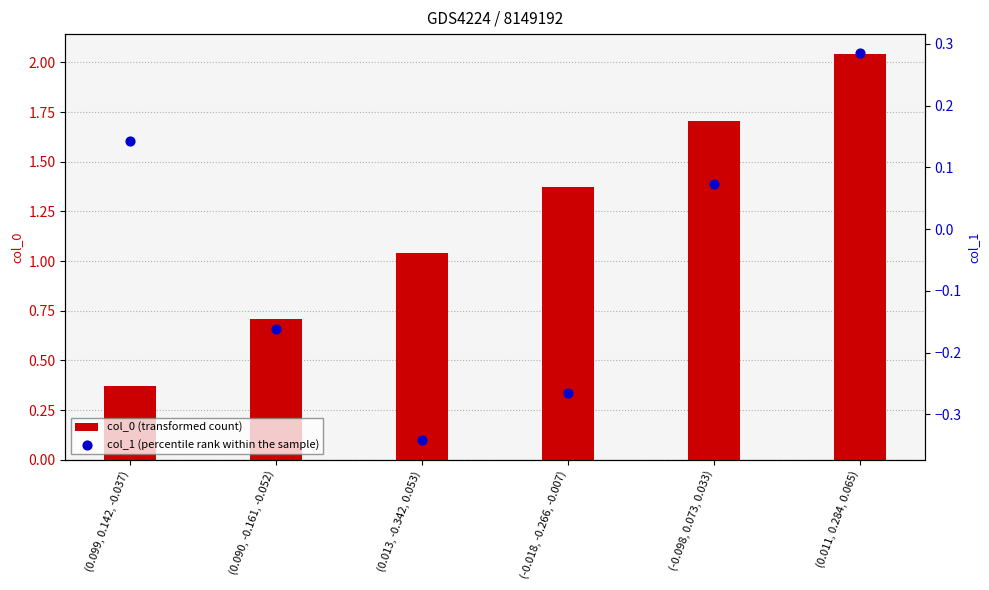

Is the value of col_0 (transformed count) at (0.011, 0.284, 0.065) greater than the value of col_1 (percentile rank within the sample) at (-0.018, -0.266, -0.007)?

Yes